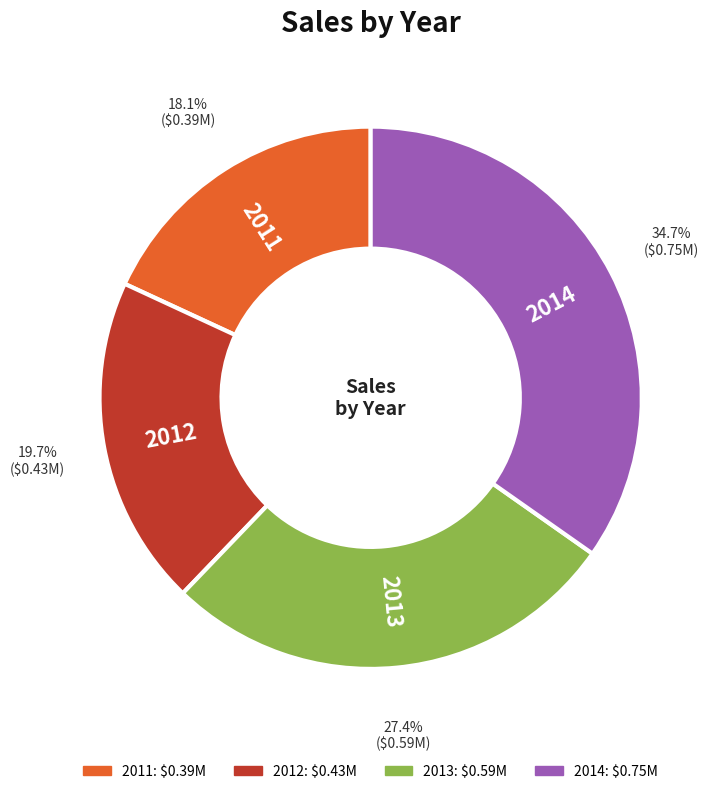

Does 2013 account for over 50% of the chart?

No